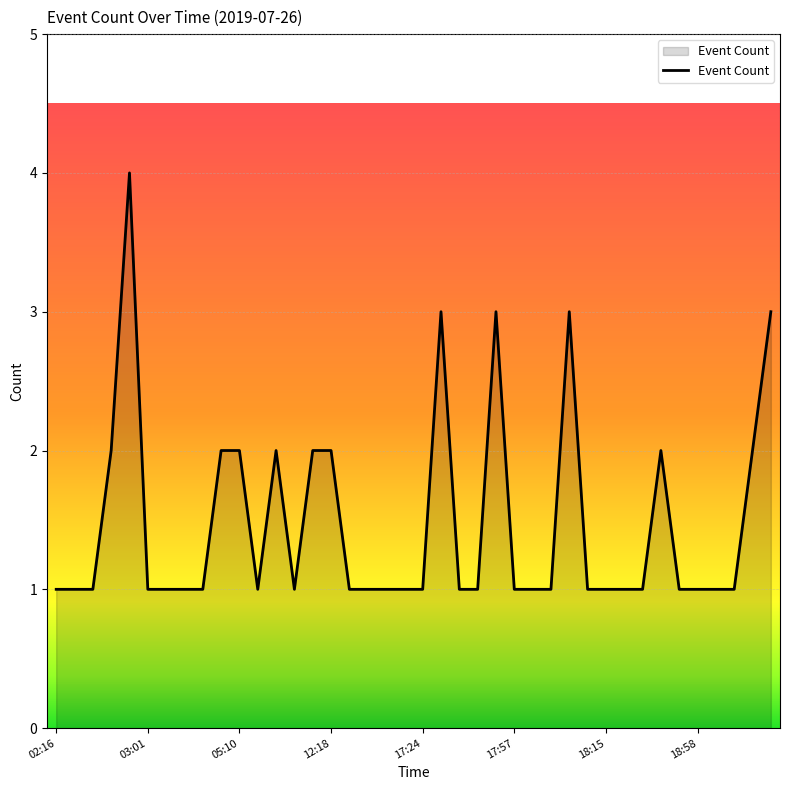

What is the difference between the maximum and minimum values?

3